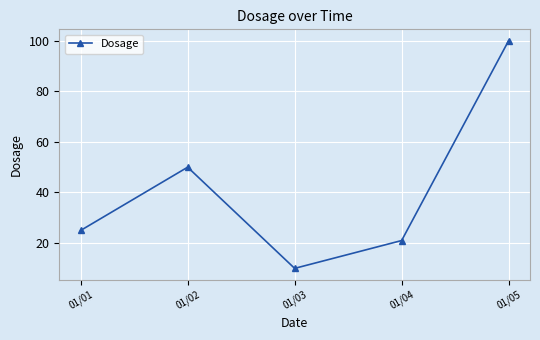

What is the minimum value shown in the chart?

10